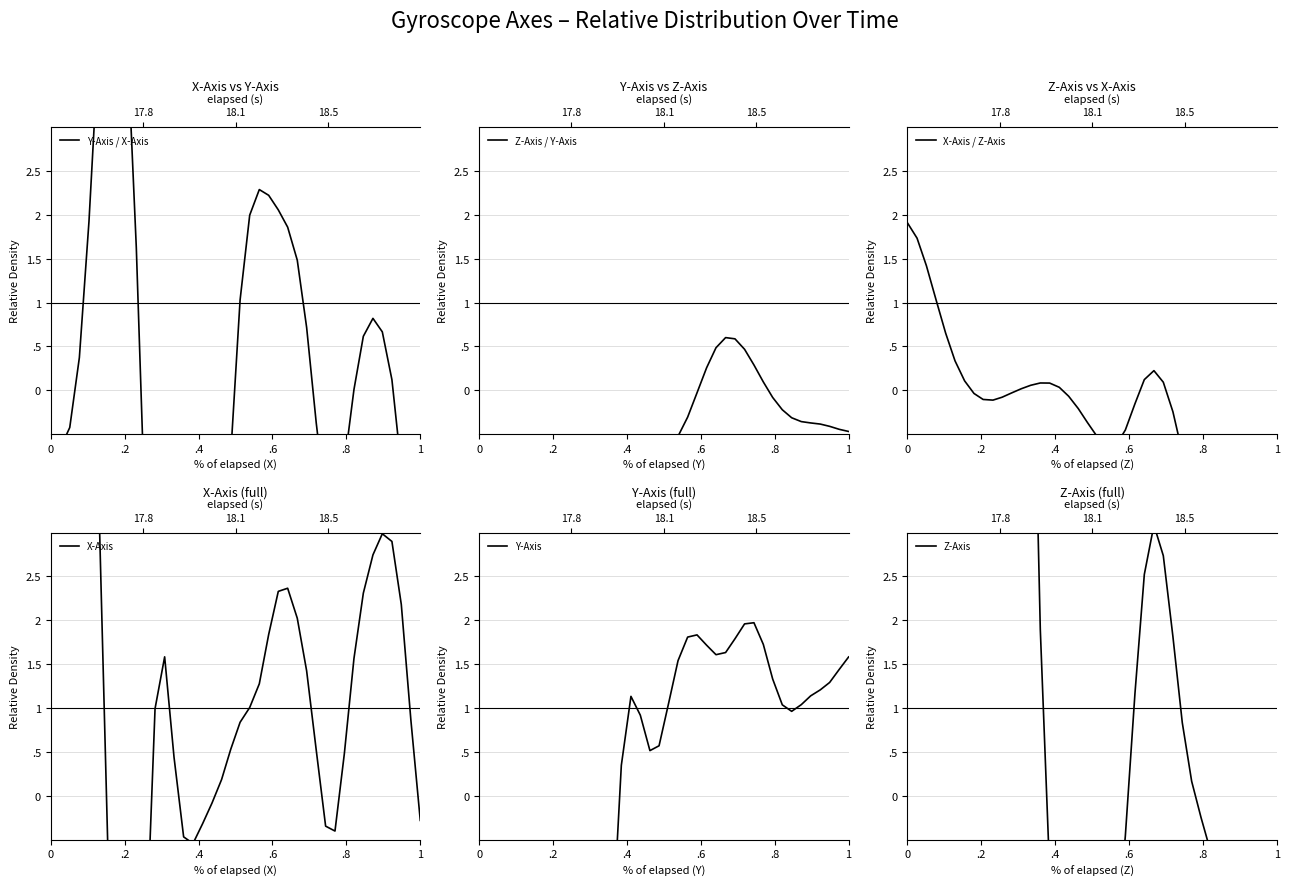

Which series ends up on top after the final intersection of Z-Axis and Y-Axis / X-Axis?

Z-Axis